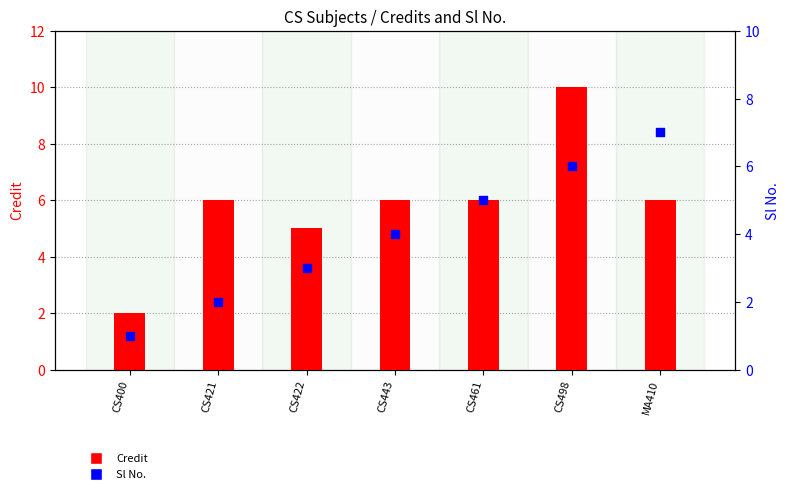

Is the value of Sl No. at CS498 greater than the value of Credit at CS461?

No